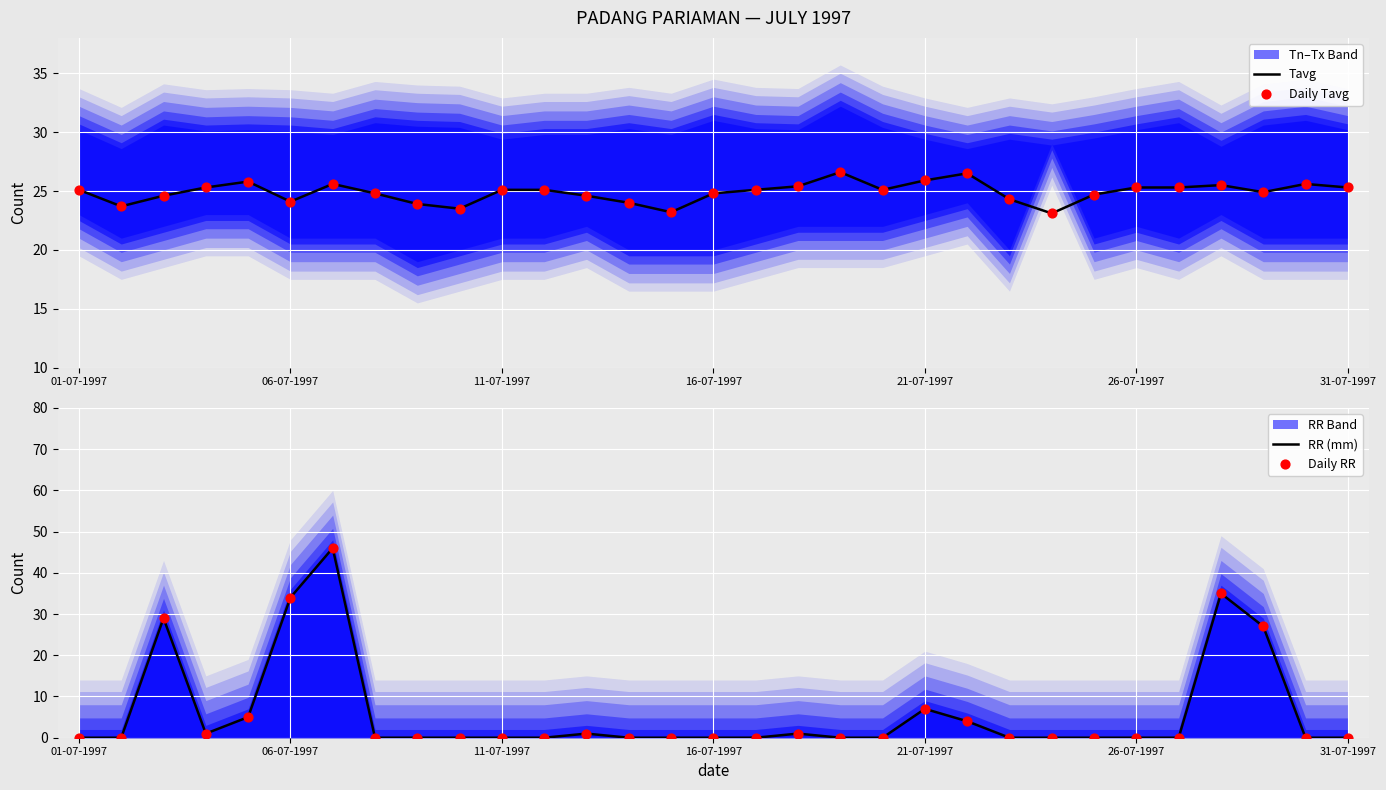

What is the minimum value for Tavg?

23.1